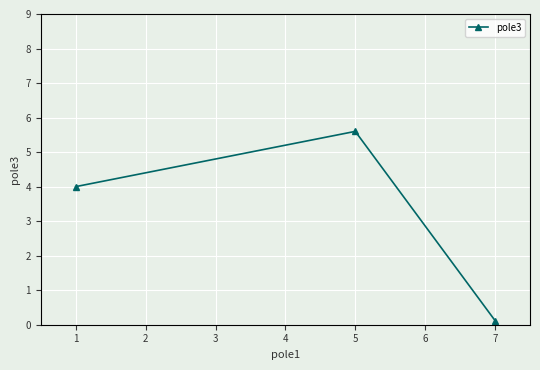

The value at 1 is 9.3. True or false?

False